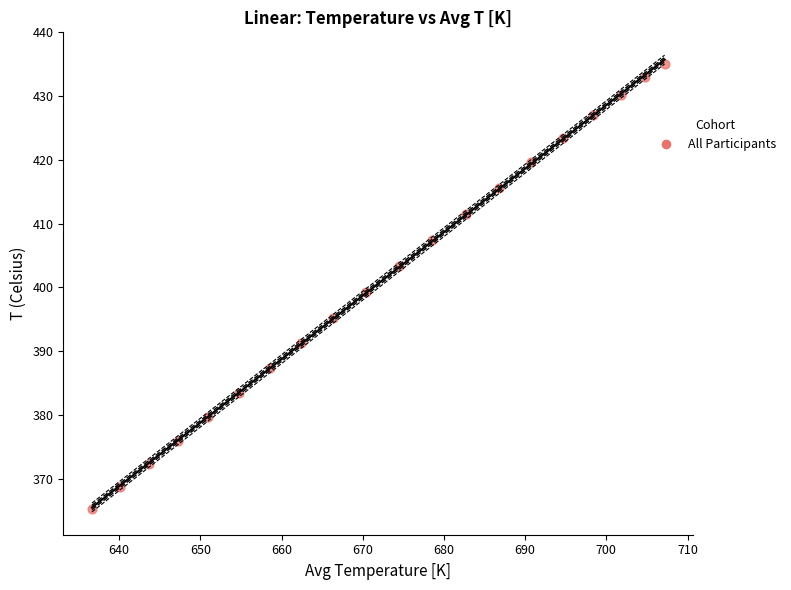

What is the range of Y values (max minus min)?

69.9